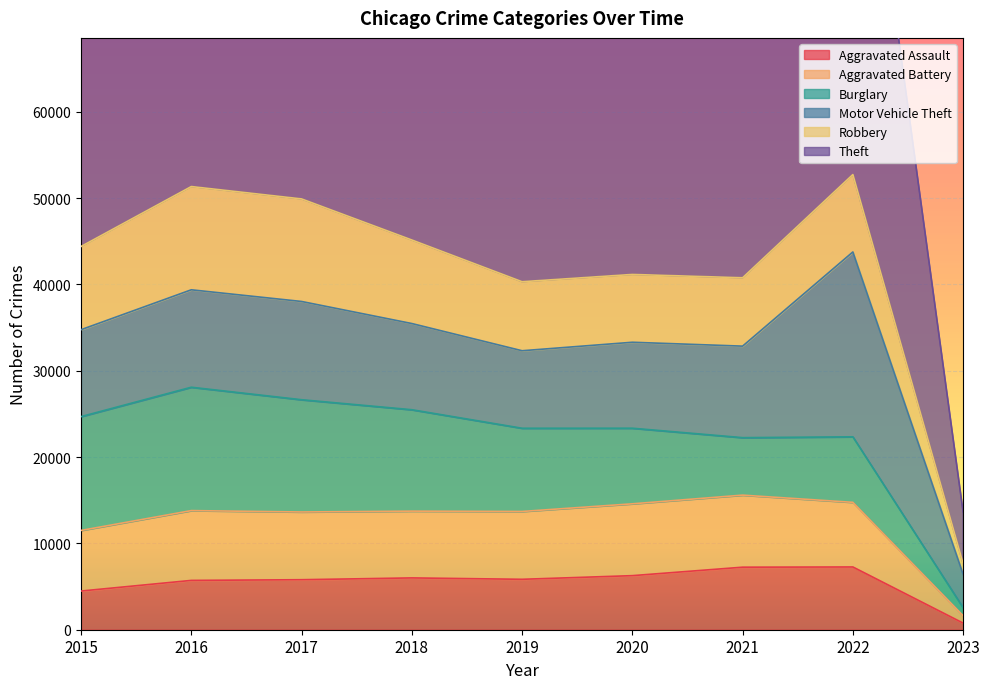

At which label does Theft first exceed 102791?

2016